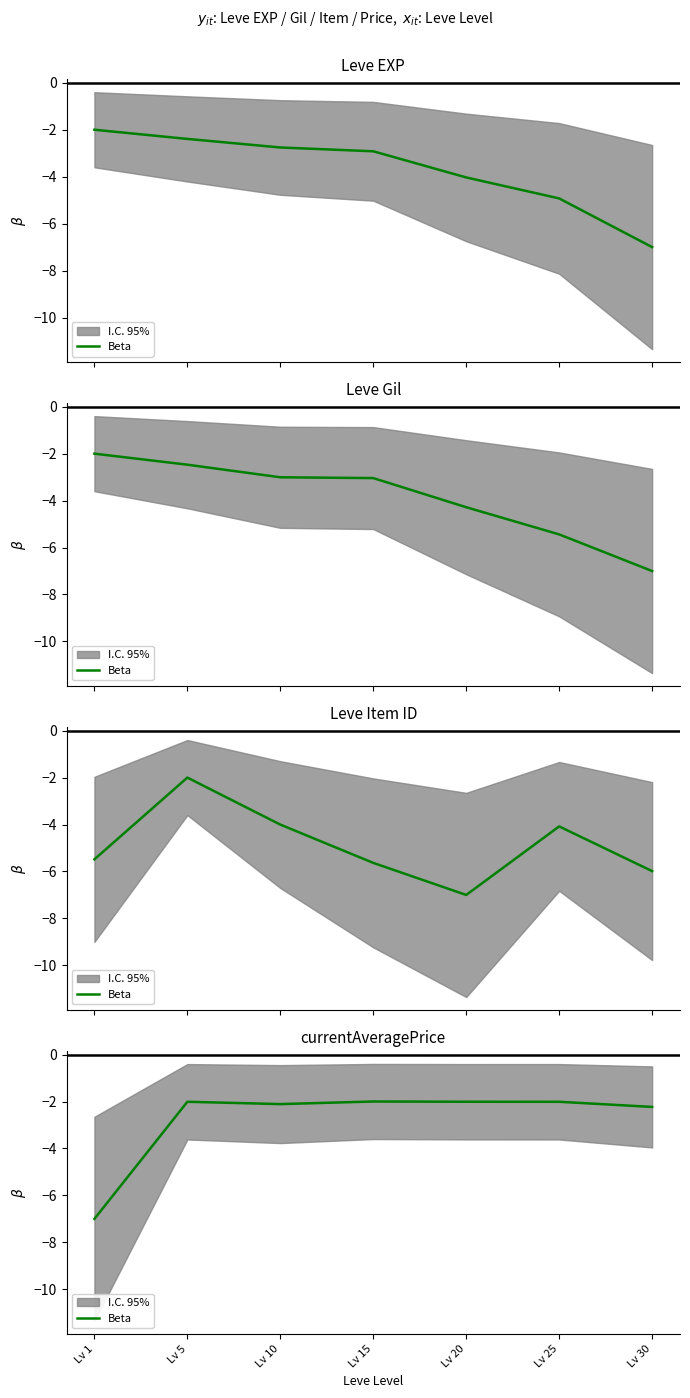

How many points are higher than both their immediate neighbors (excluding endpoints)?

2